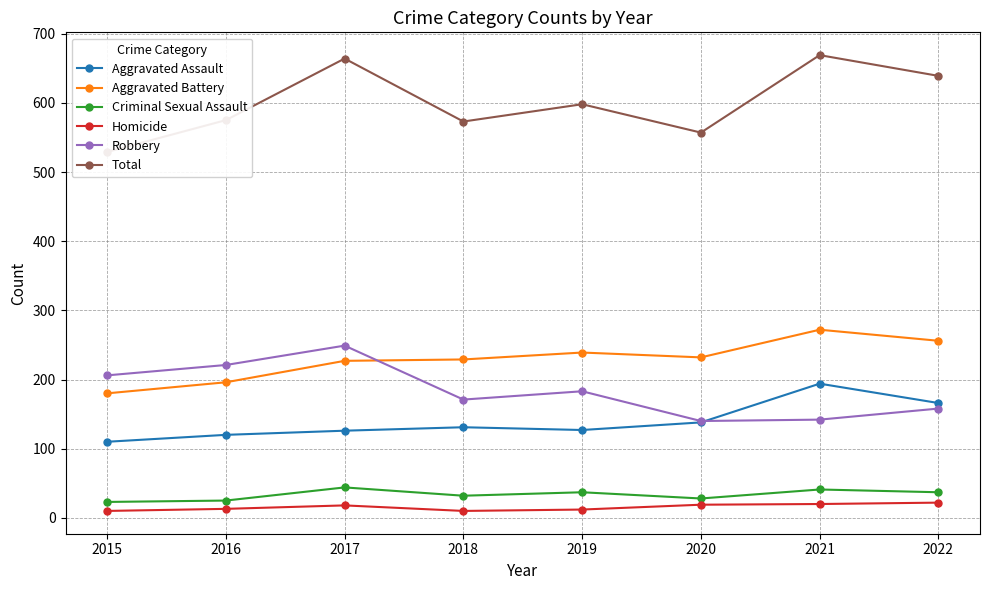

Reading left to right, what are all the values shown in this chart?

Aggravated Assault: 2015=110	2016=120	2017=126	2018=131	2019=127	2020=138	2021=194	2022=166
Aggravated Battery: 2015=180	2016=196	2017=227	2018=229	2019=239	2020=232	2021=272	2022=256
Criminal Sexual Assault: 2015=23	2016=25	2017=44	2018=32	2019=37	2020=28	2021=41	2022=37
Homicide: 2015=10	2016=13	2017=18	2018=10	2019=12	2020=19	2021=20	2022=22
Robbery: 2015=206	2016=221	2017=249	2018=171	2019=183	2020=140	2021=142	2022=158
Total: 2015=529	2016=575	2017=664	2018=573	2019=598	2020=557	2021=669	2022=639